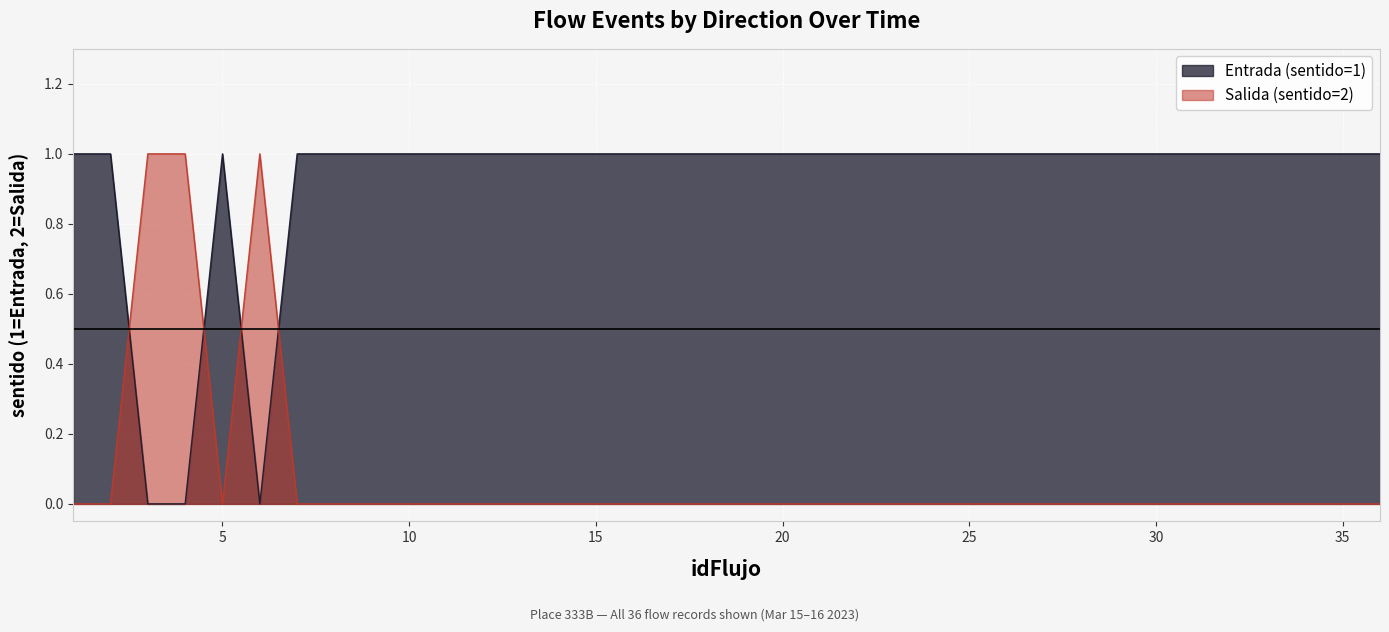

Between which two adjacent categories do Salida (sentido=2) and Entrada (sentido=1) first intersect?

2 and 3